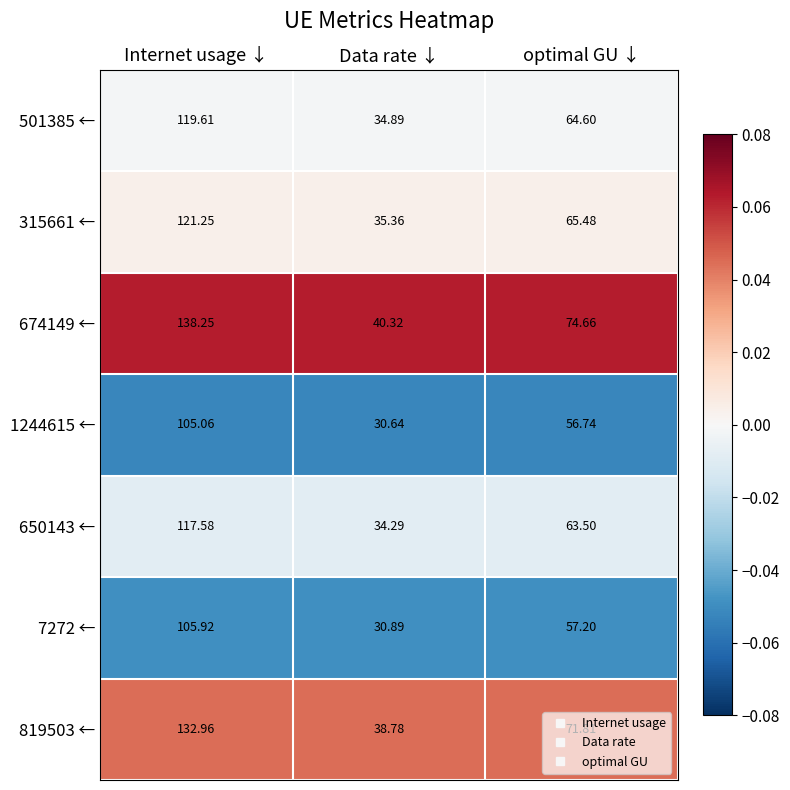

Rank the categories by 1244615 ← value from highest to lowest.

Internet usage ↓, optimal GU ↓, Data rate ↓